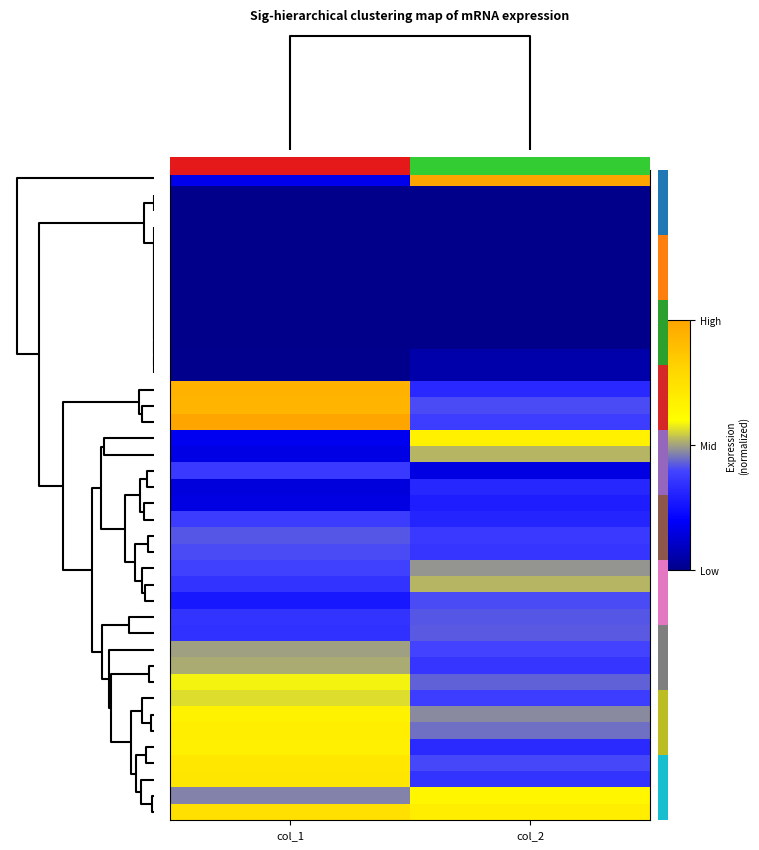

How many data points does each series have?

2